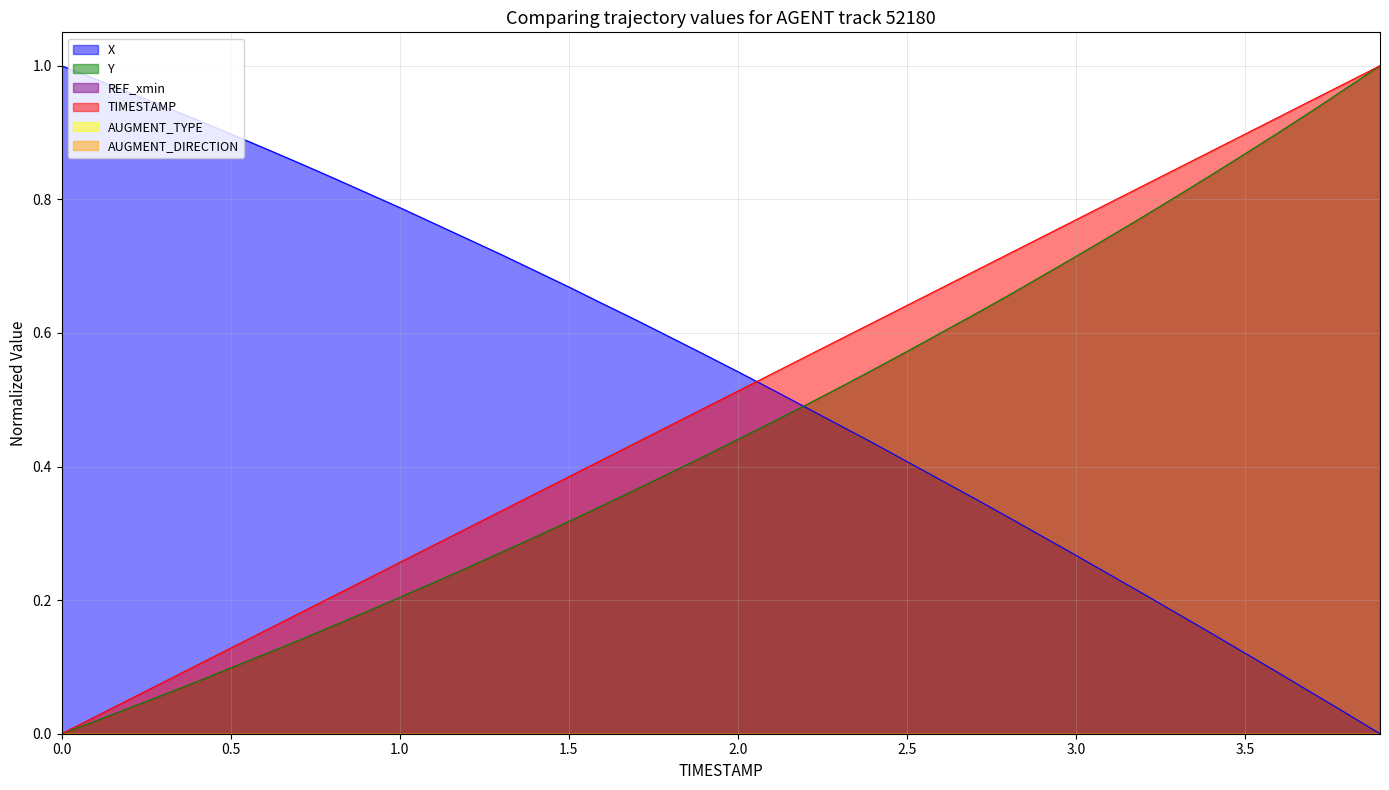

Which series changed the most between 2.0 and 3.9?

Y